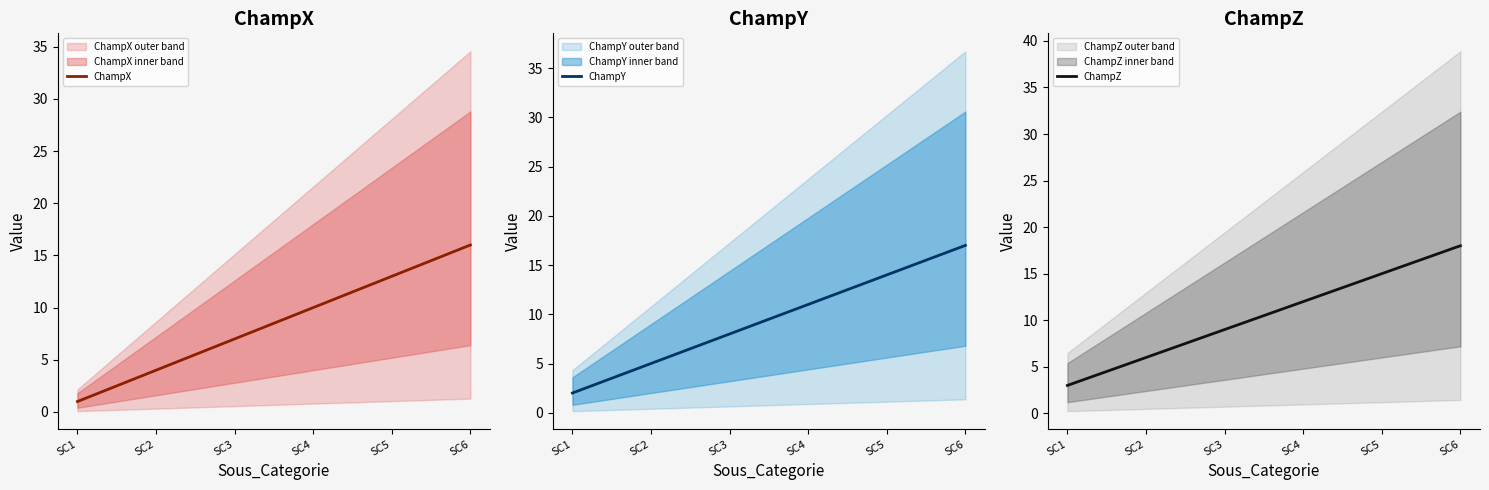

What is the approximate value of ChampX at SC2, to the nearest 5?

5